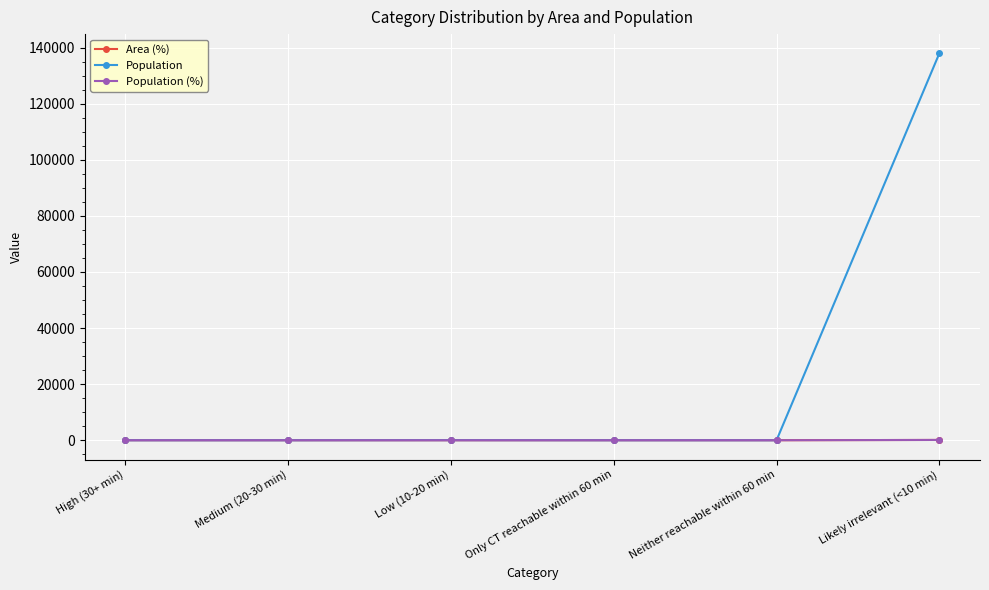

The value of Population (%) at Neither reachable within 60 min is 0.0. True or false?

True